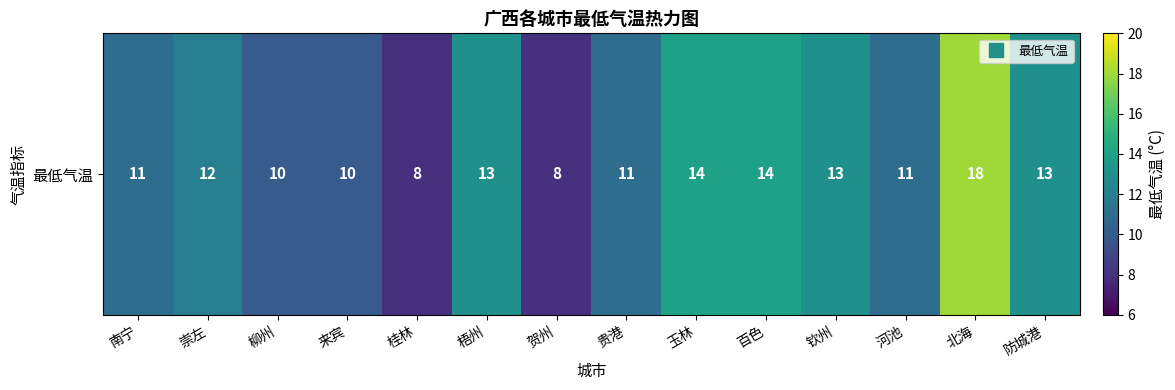

What is the difference between the values at 南宁 and 桂林?

3